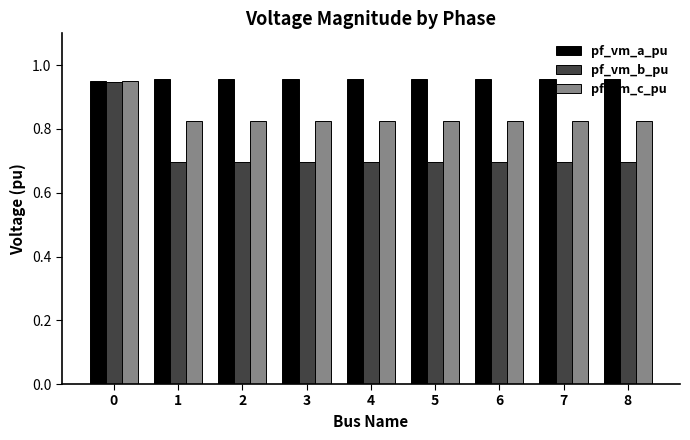

What is the sum of all pf_vm_b_pu values?

6.5